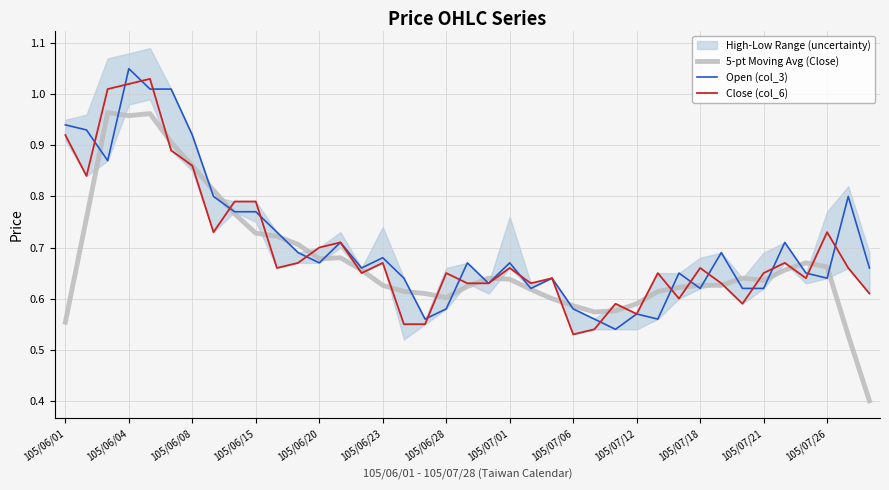

What value does the 5-pt Moving Avg (Close) series have at 105/07/26?

0.7